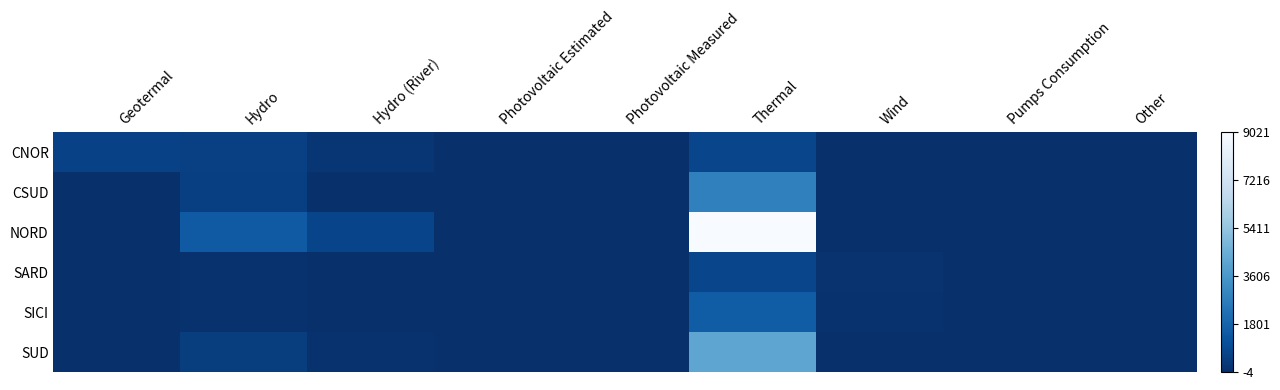

Between Hydro and Other, which is larger?

Hydro